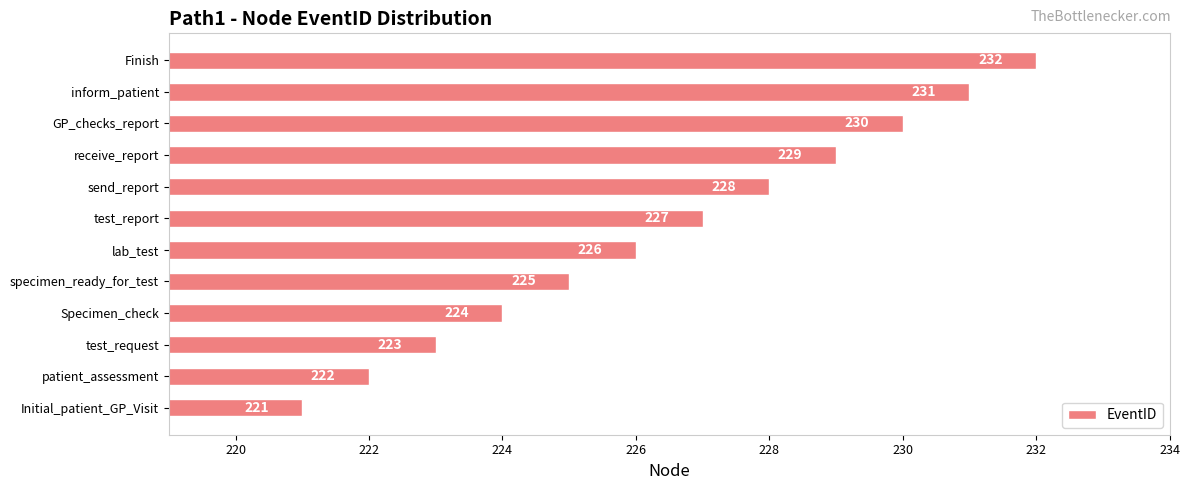

Does the chart contain stacked bars?

No